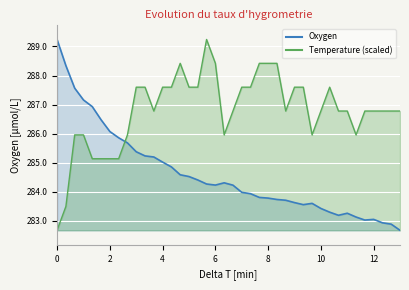

How many interior local peaks does the Temperature series have?

3